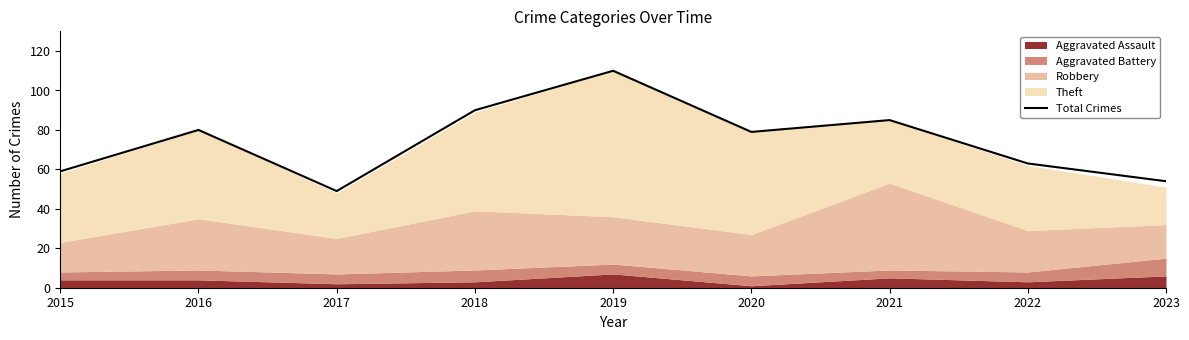

What is the difference between the maximum and minimum values?

61